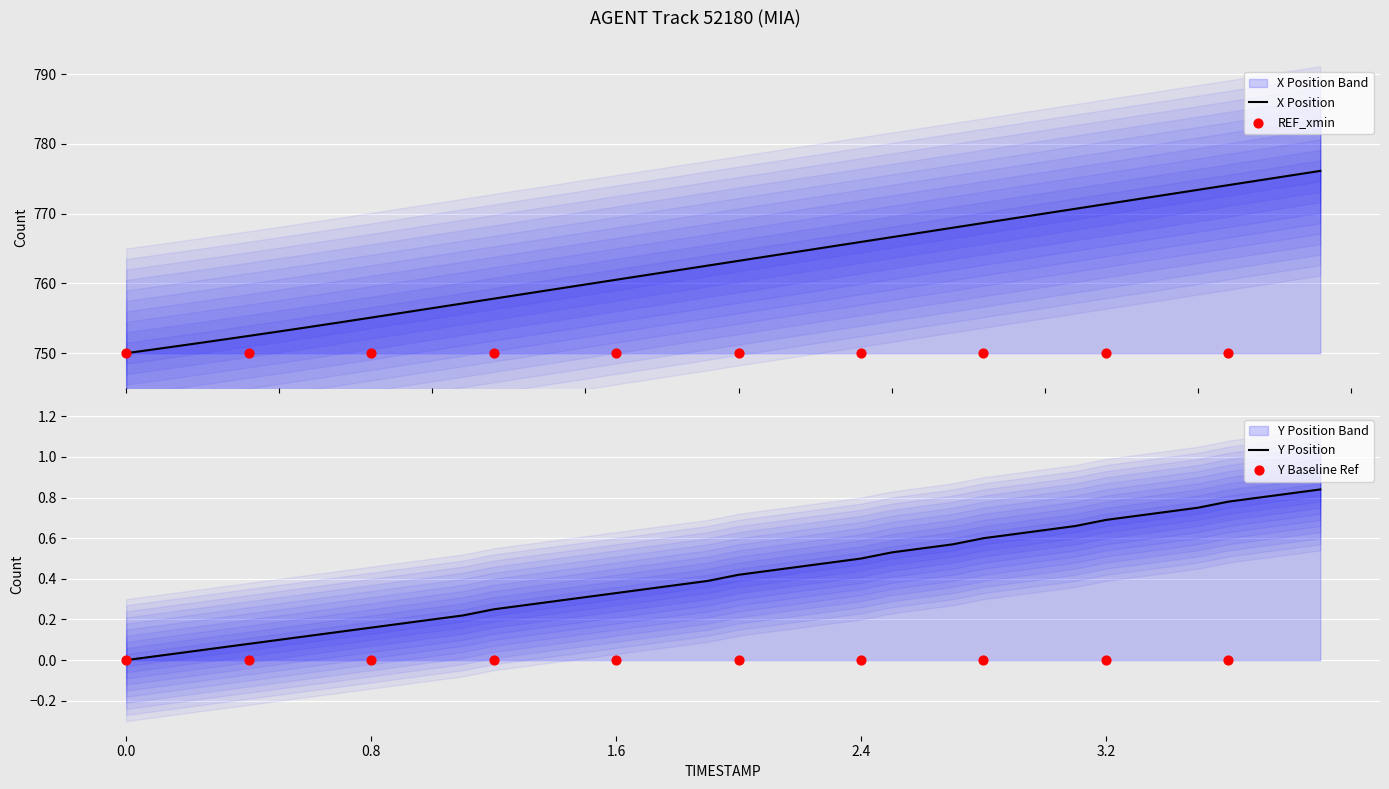

Which series has the widest spread of Y values?

X